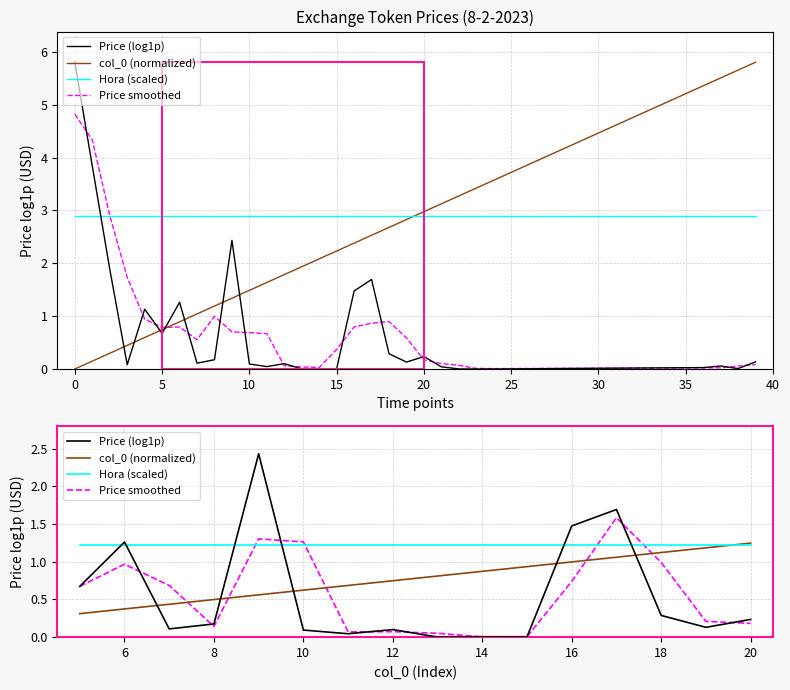

What is the highest value of the Hora (scaled) series?

1.2